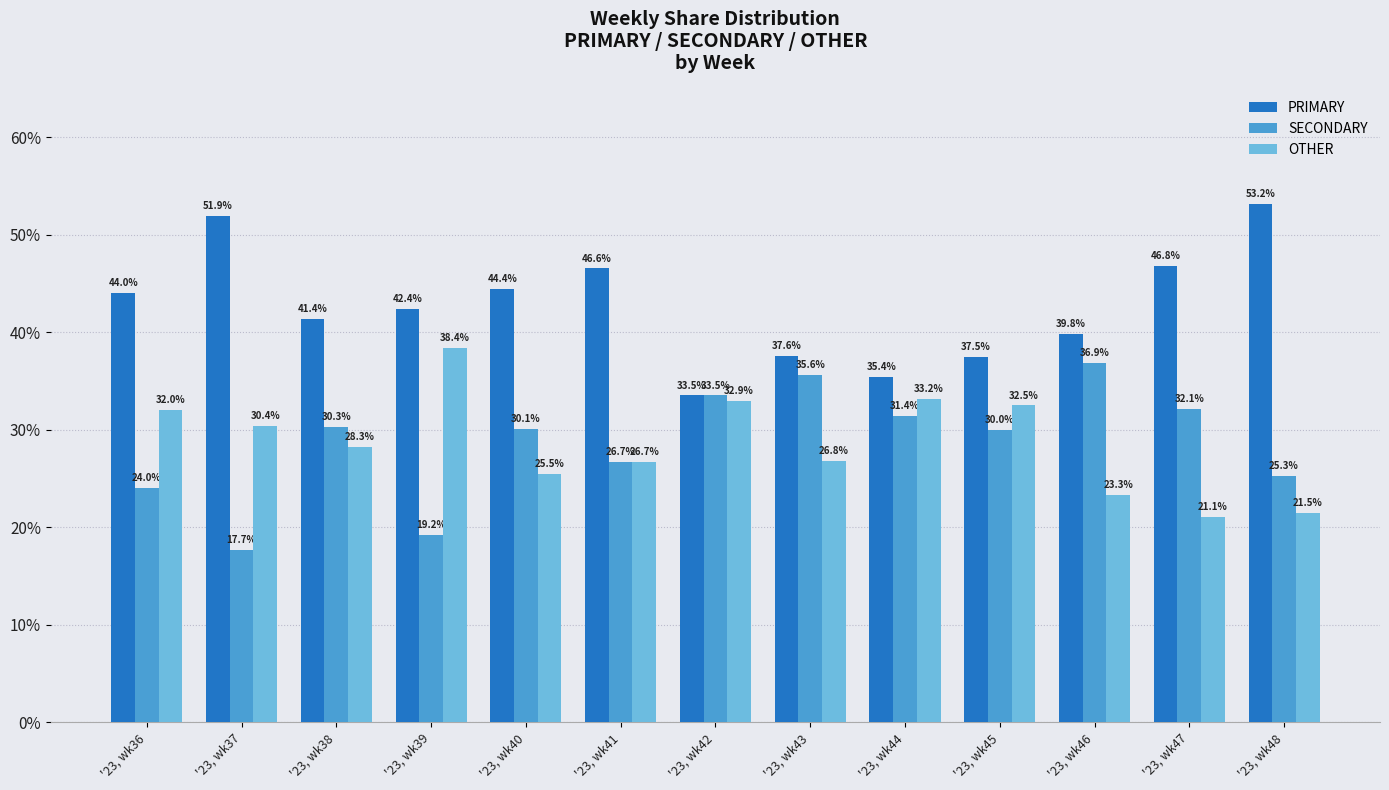

What is the difference between the PRIMARY values at '23, wk37 and '23, wk40?

7.5